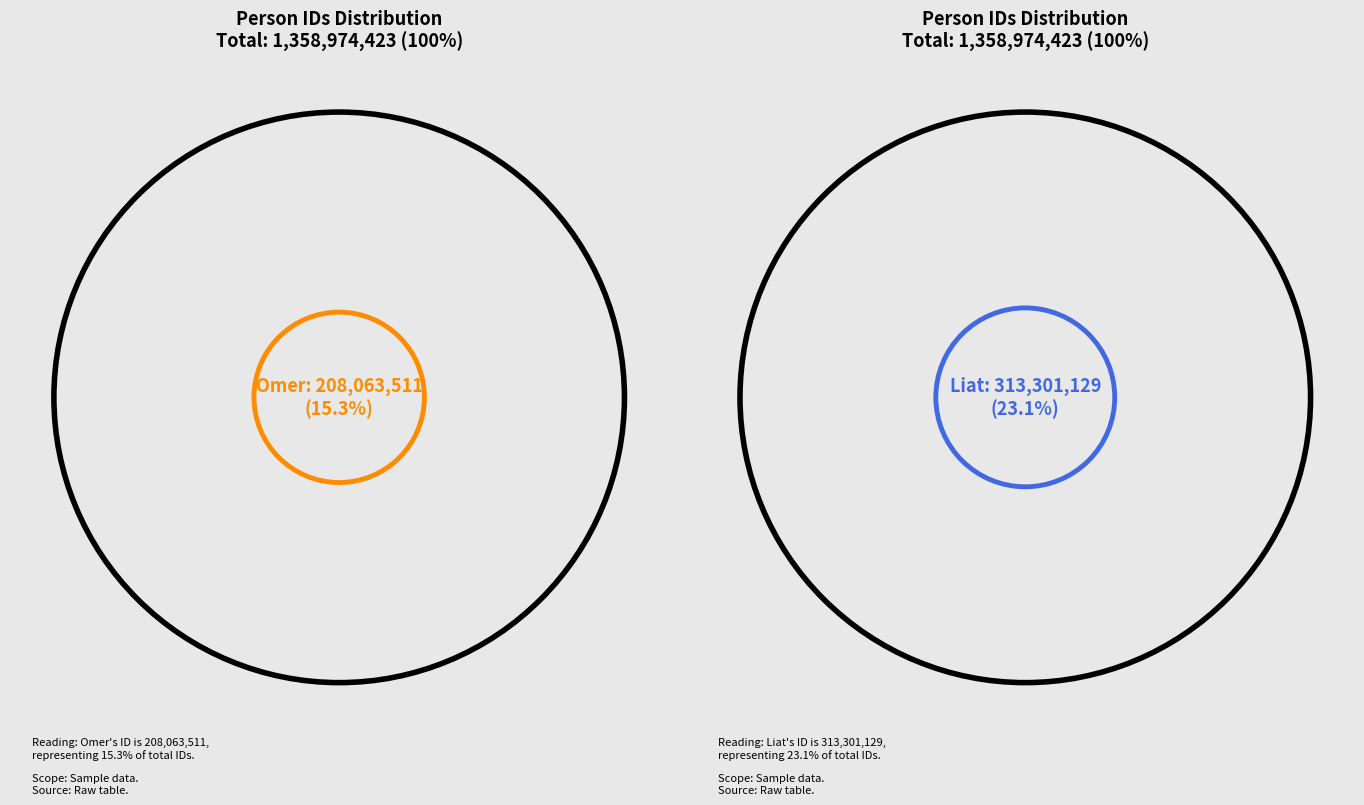

To the nearest percent, what is the difference between the largest and smallest slice percentages?

8%